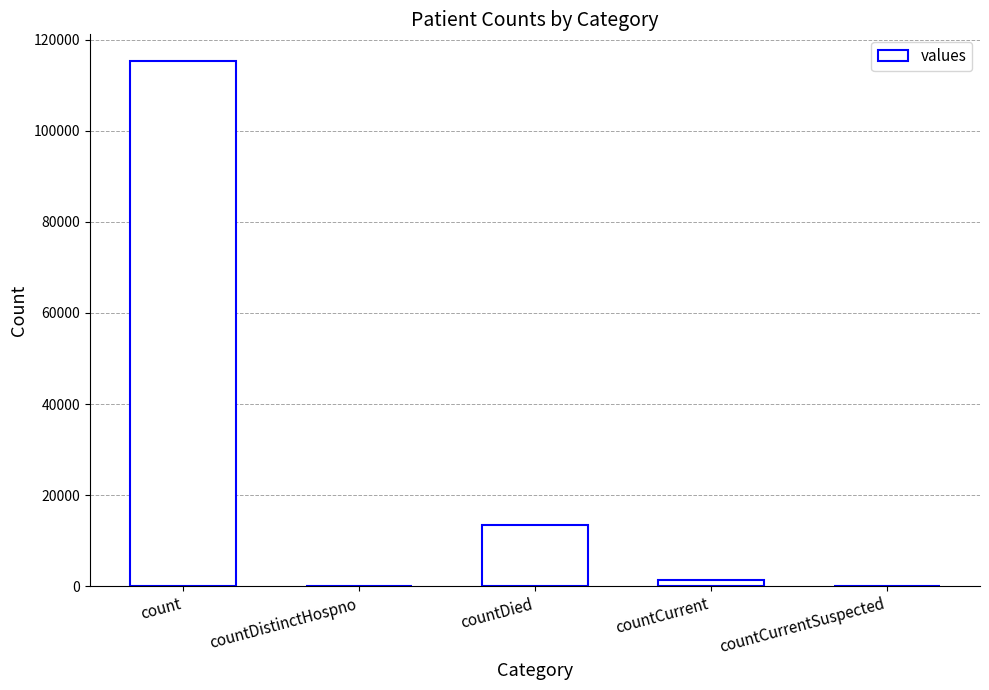

What value does the data have at countCurrent, to the nearest 10?

1380